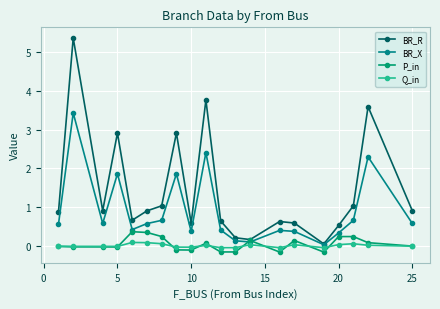

What is the highest value of the BR_R series?

5.4